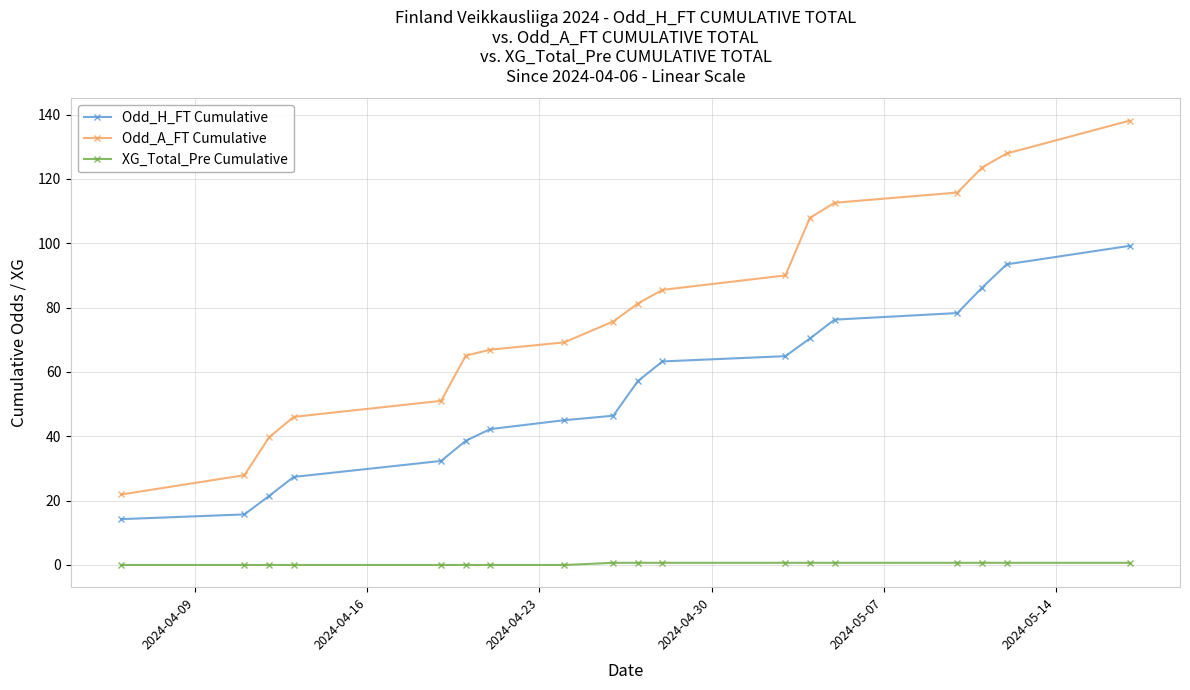

What is the difference between the maximum and second lowest values in the XG_Total_Pre Cumulative series?

0.7